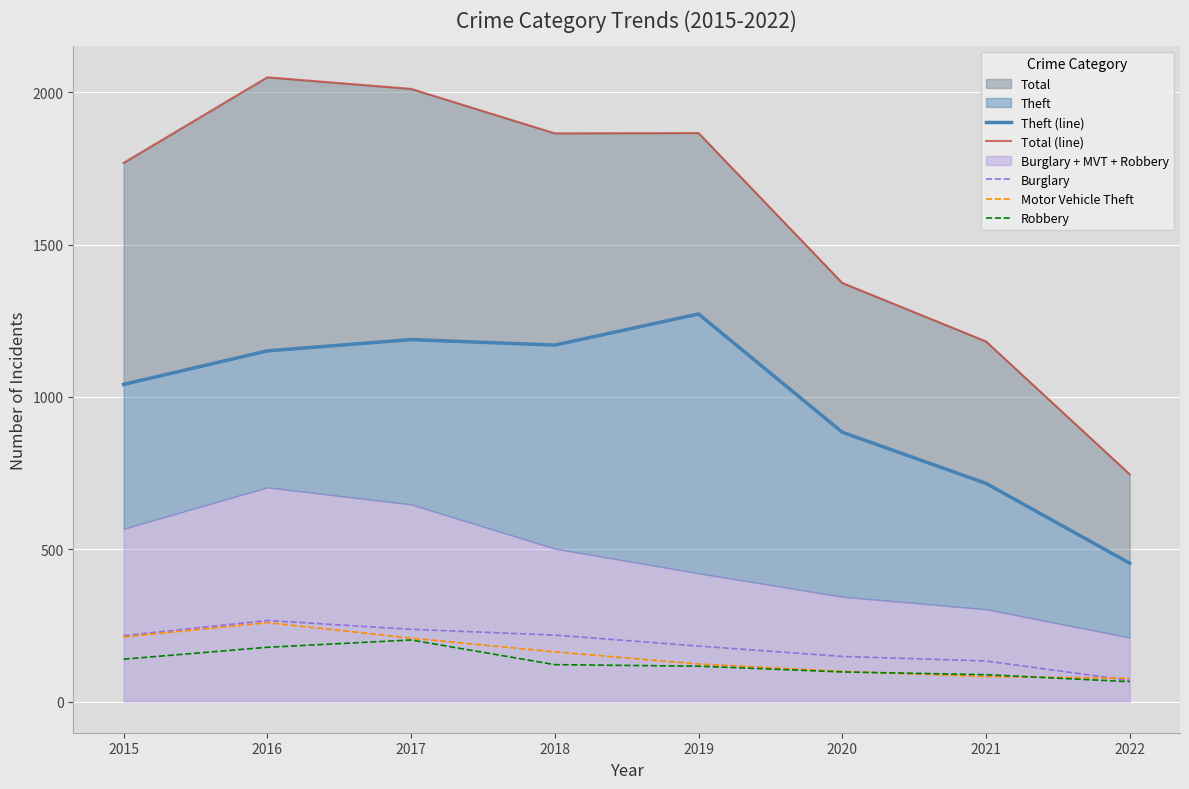

What is the value of the Burglary point at the 5th from the left?

182